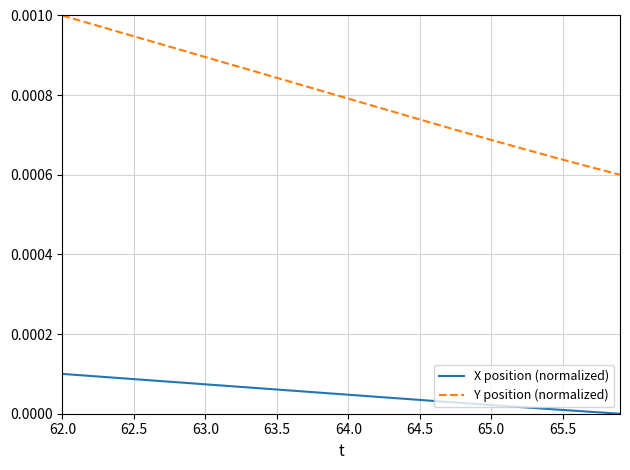

Which series has the widest spread of values?

Y position (normalized)